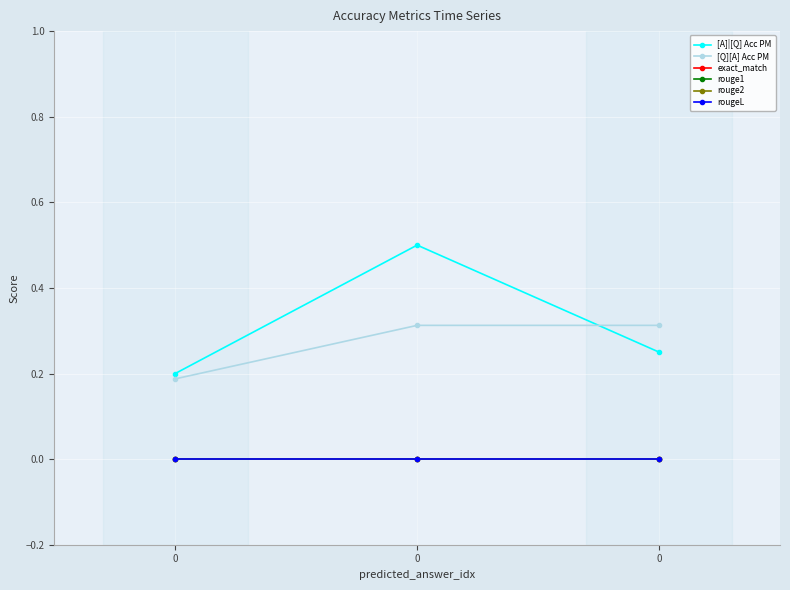

True or false: exact_match has a value of 0.0 at 0.

True